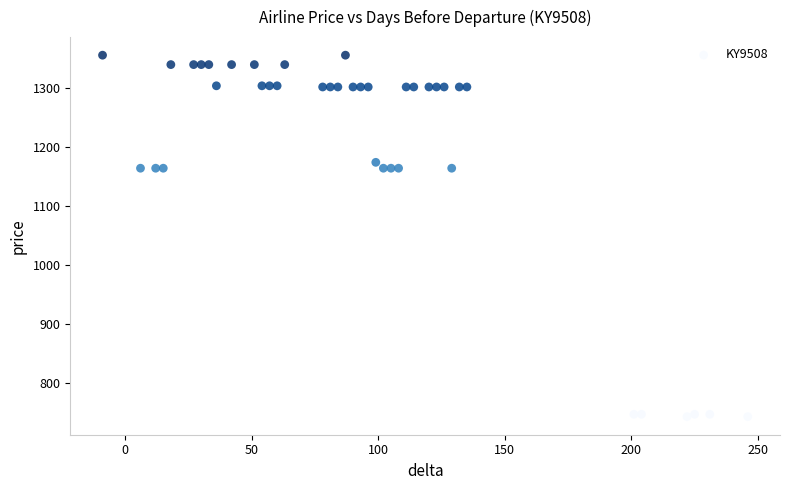

What is the range of X values (max minus min)?

255